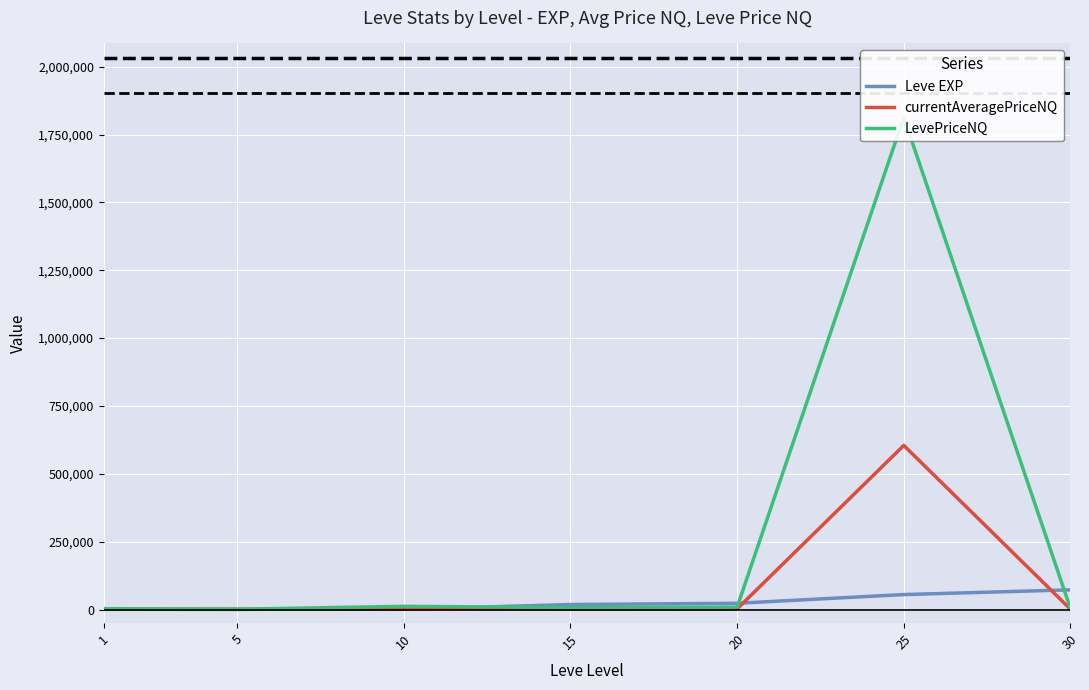

True or false: currentAveragePriceNQ has more than 2 points higher than both neighbors.

False